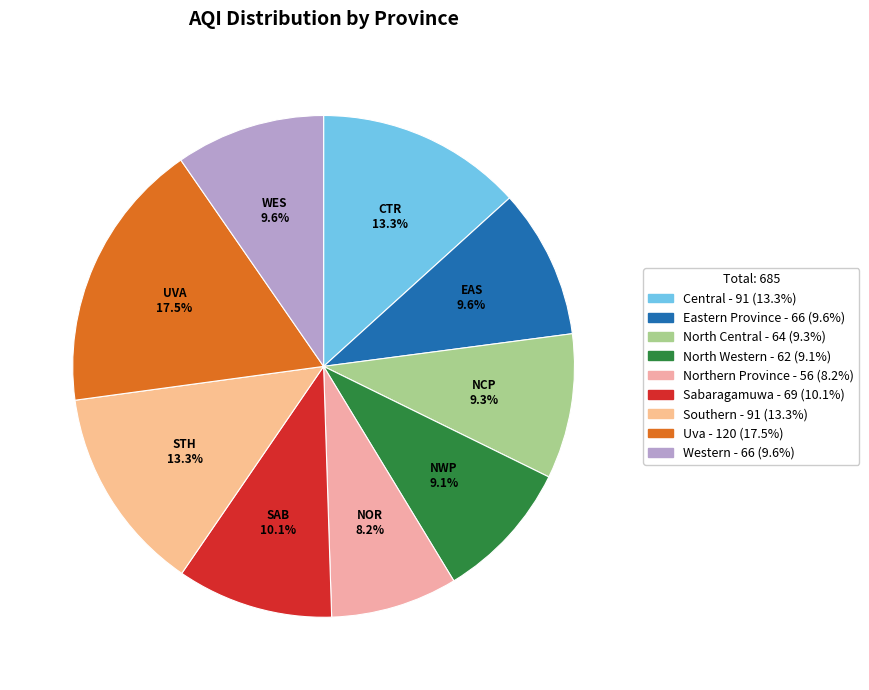

The North Western slice represents 17% of the pie. True or false?

False